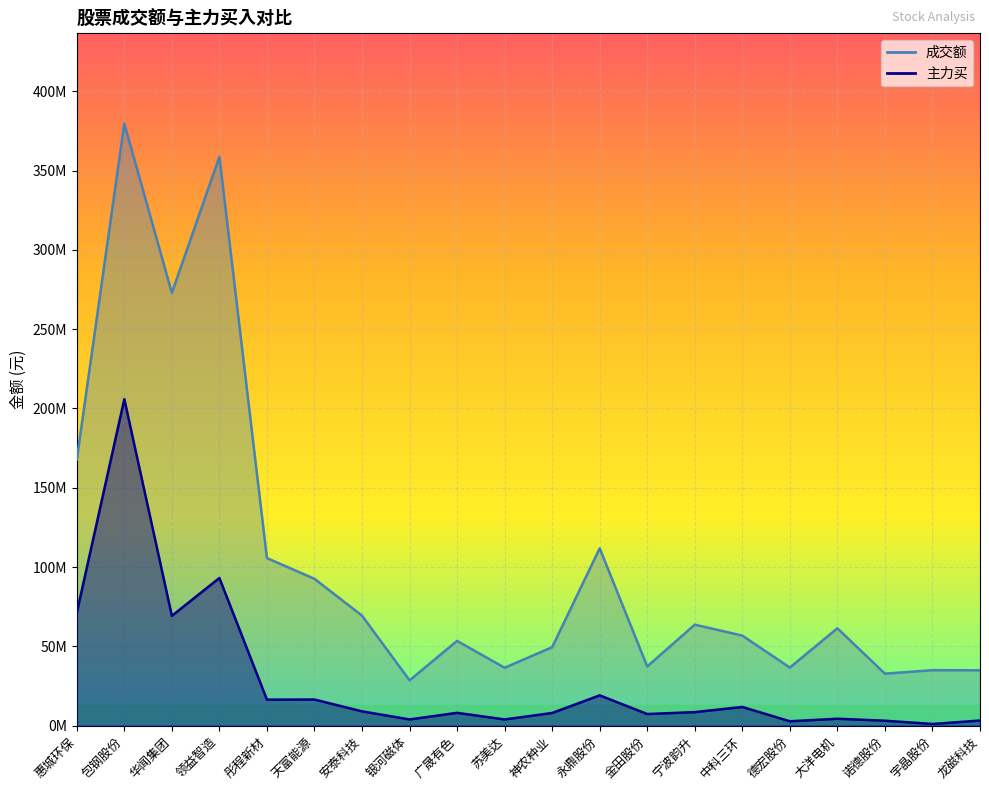

What is the label of the 11th point from the left?

神农种业